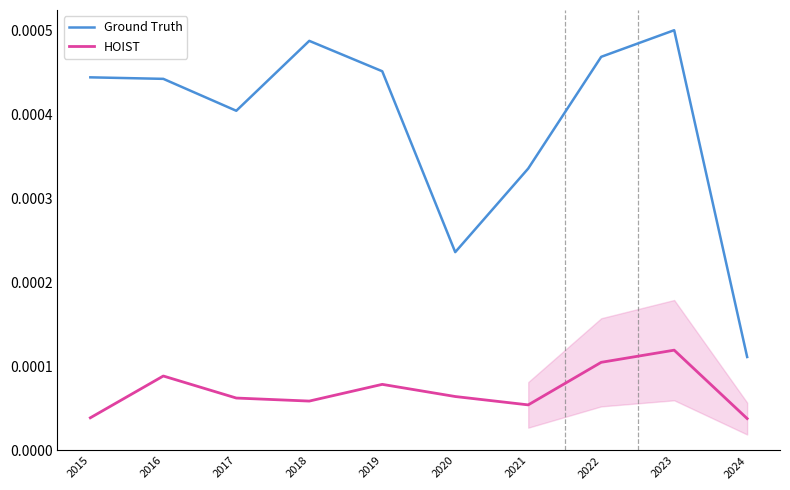

Does the chart display data point markers on the line(s)?

No